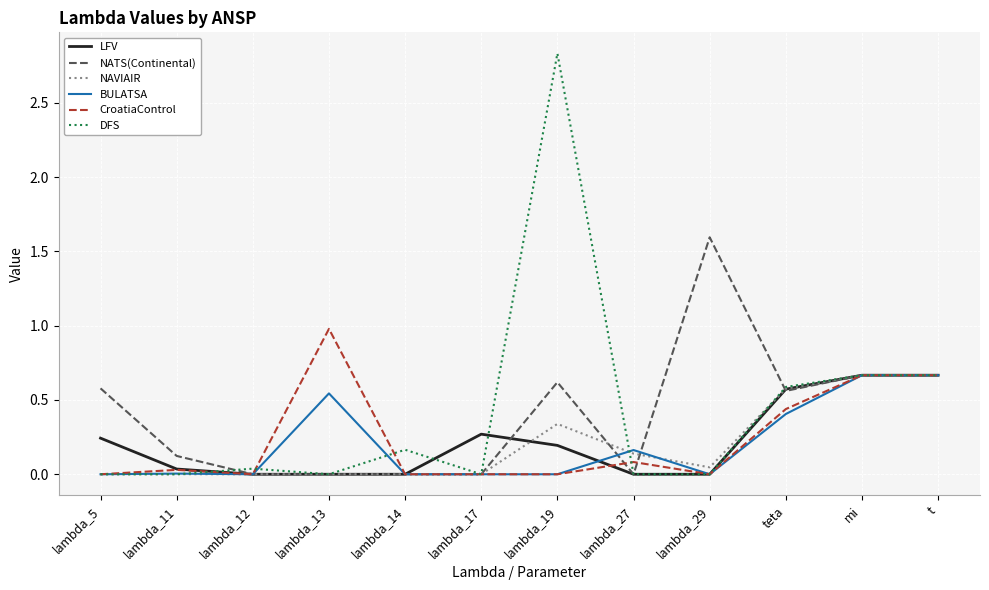

Which series changed the most between lambda_11 and lambda_19?

DFS